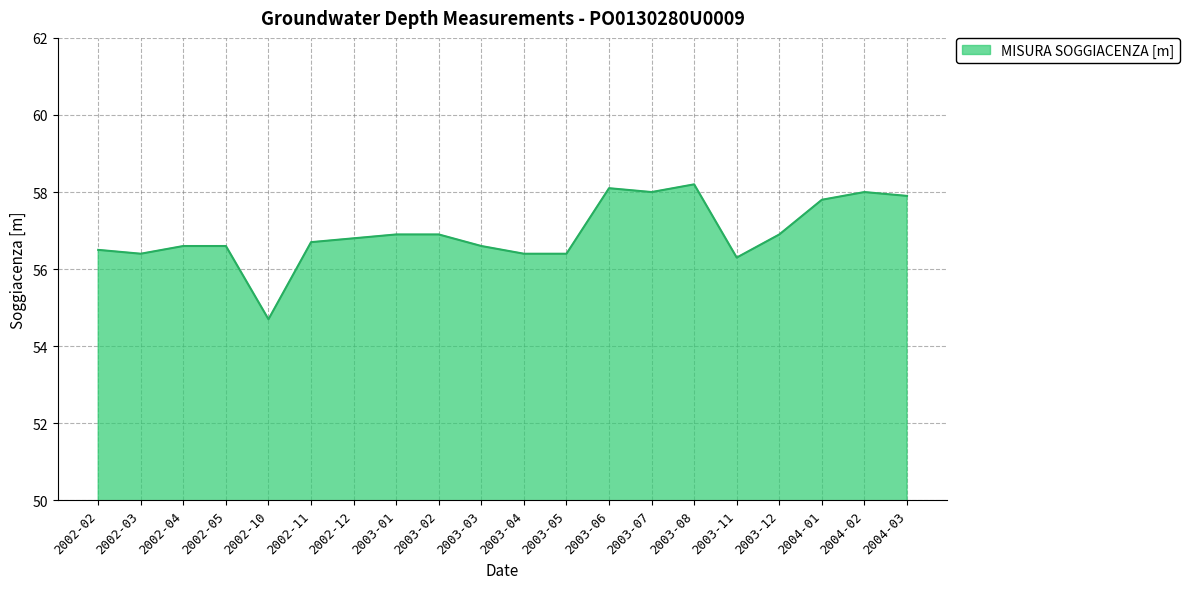

What is the difference between the second highest and minimum values?

3.4